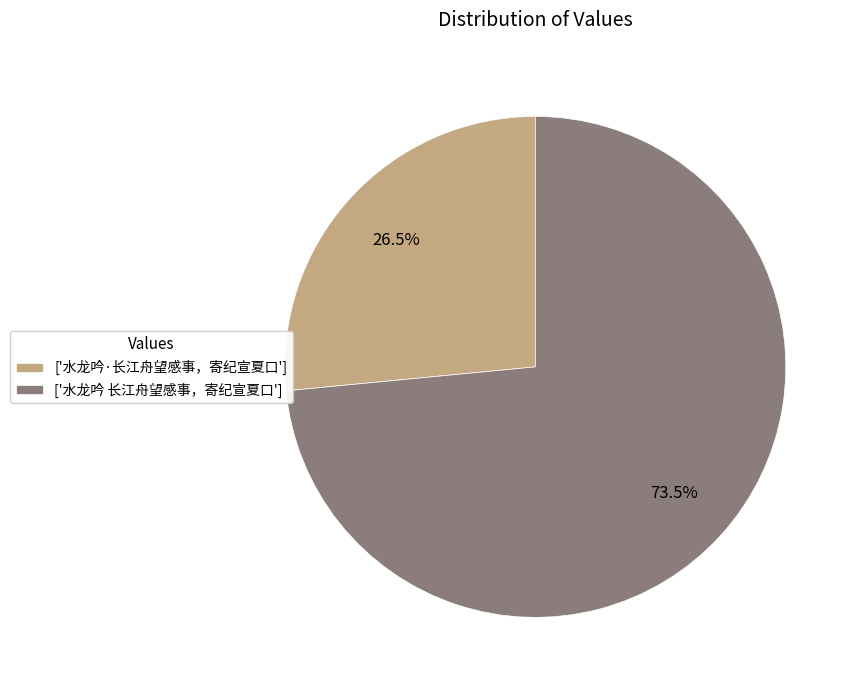

Count the number of slices in the pie.

2